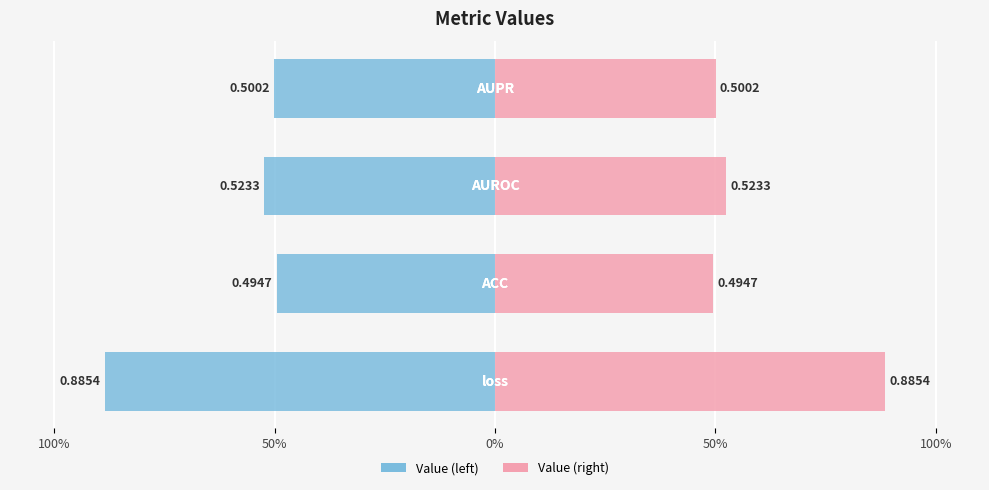

What is the value of the 1st bar from the left?

-0.9